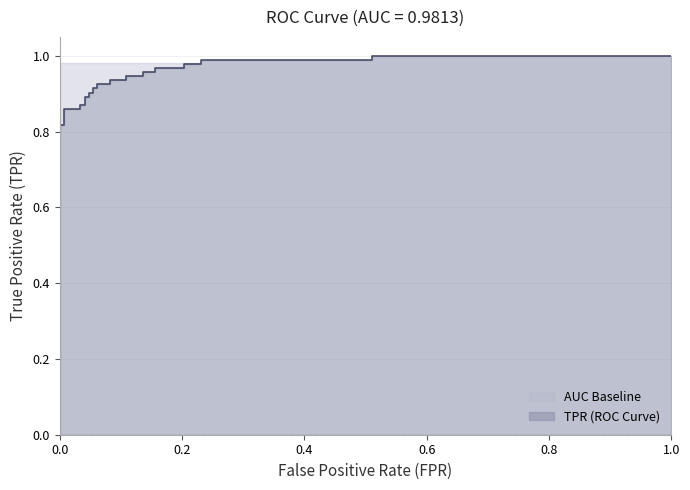

Reading left to right, list all the values displayed in this chart.

0.0=0.0	0.0=0.0	0.0=0.1	0.0=0.1	0.0=0.1	0.0=0.8	0.006802721088435374=0.8	0.006802721088435374=0.9	0.03401360544217687=0.9	0.03401360544217687=0.9	0.04081632653061224=0.9	0.04081632653061224=0.9	0.04761904761904762=0.9	0.04761904761904762=0.9	0.05442176870748299=0.9	0.05442176870748299=0.9	0.06122448979591837=0.9	0.06122448979591837=0.9	0.08163265306122448=0.9	0.08163265306122448=0.9	0.108843537414966=0.9	0.108843537414966=0.9	0.1360544217687075=0.9	0.1360544217687075=1.0	0.1564625850340136=1.0	0.1564625850340136=1.0	0.2040816326530612=1.0	0.2040816326530612=1.0	0.2312925170068027=1.0	0.2312925170068027=1.0	0.5102040816326531=1.0	0.5102040816326531=1.0	1.0=1.0